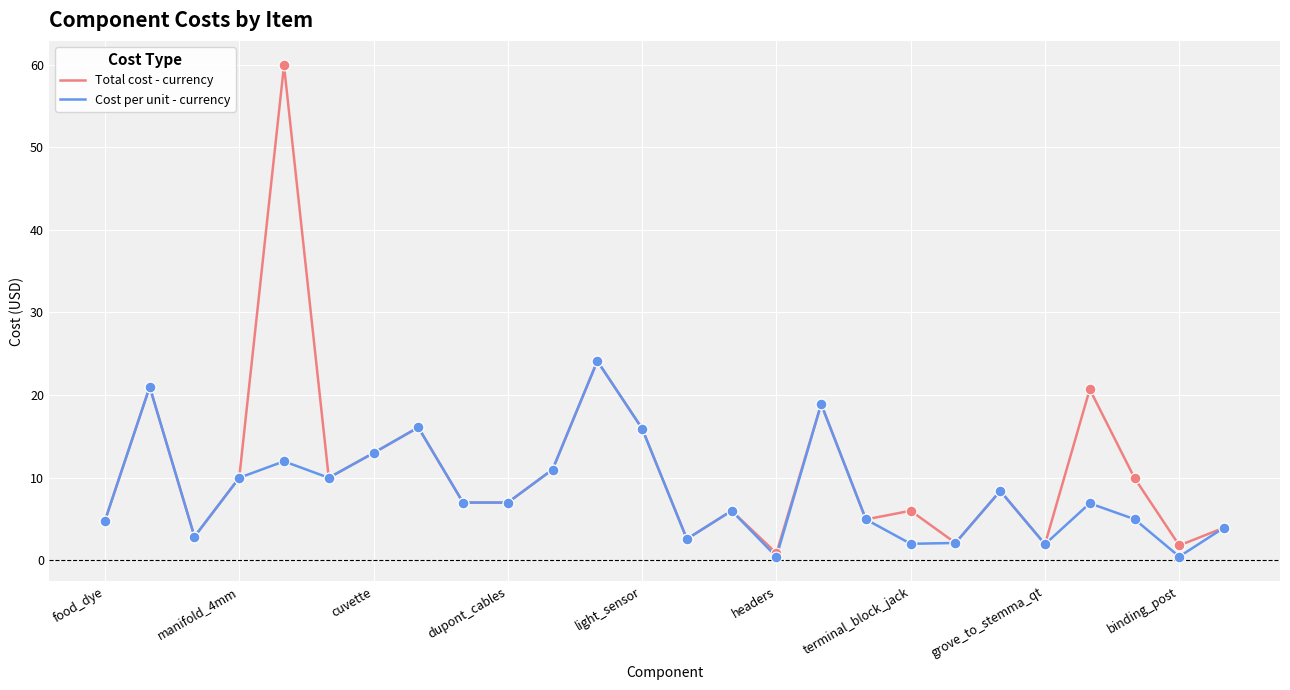

Which series has the largest total across all categories?

Total cost - currency